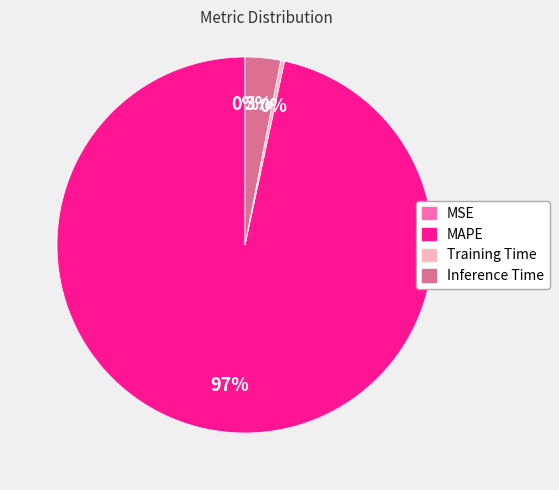

Does any single category account for the majority?

Yes